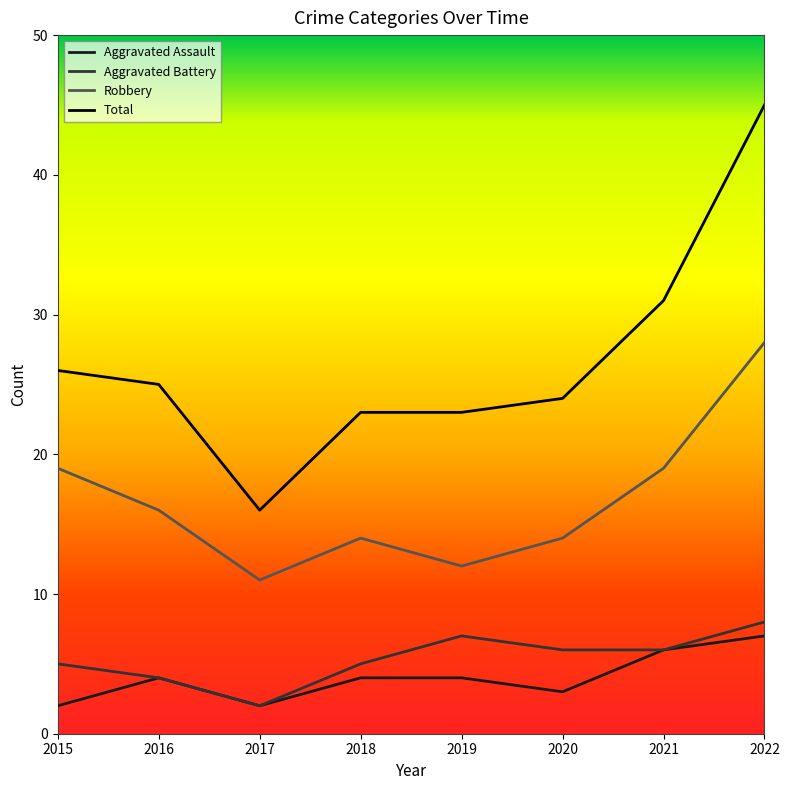

Count the number of categories in the chart.

8